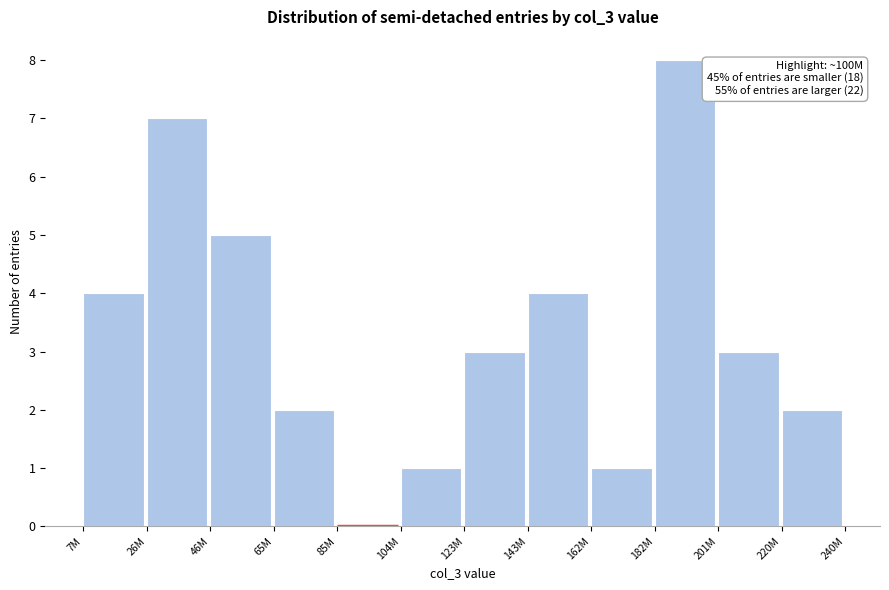

Reading left to right, what are all the values shown in this chart?

7M=4	26M=7	46M=5	65M=2	85M=0	104M=1	123M=3	143M=4	162M=1	182M=8	201M=3	220M=2